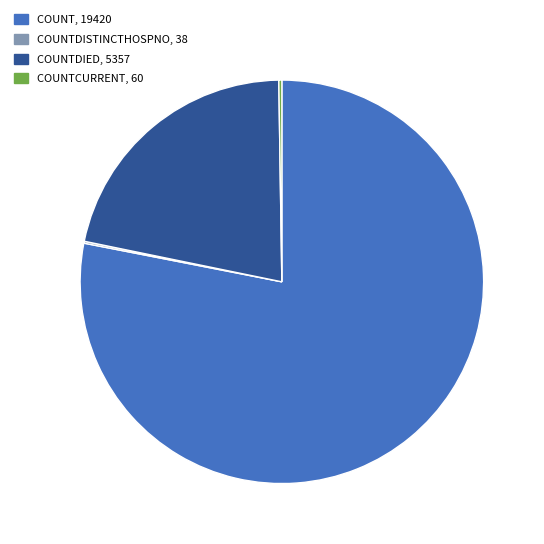

Is there a majority slice in this chart?

Yes